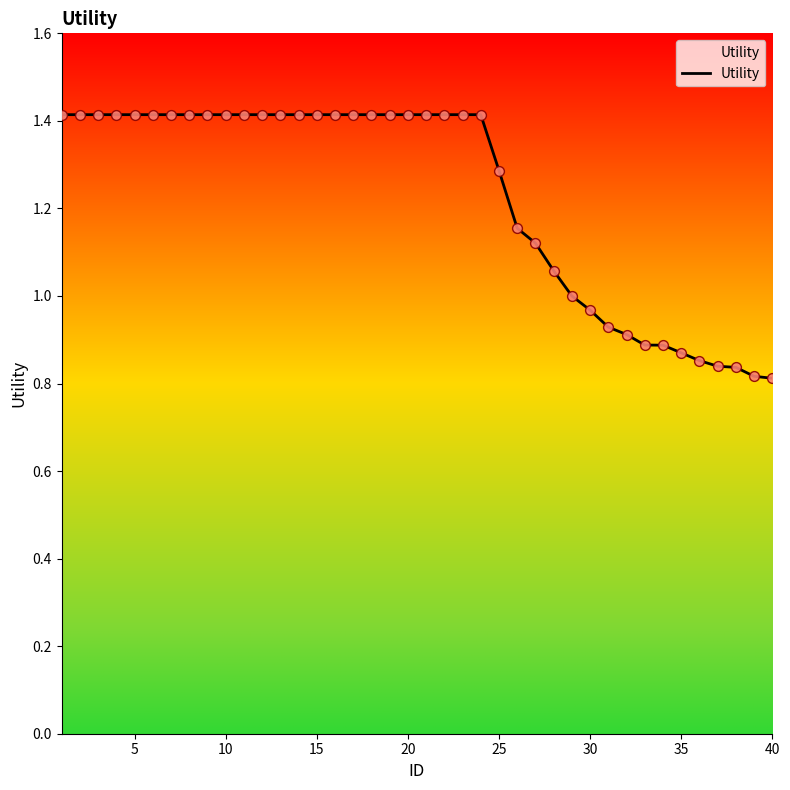

What is the greatest value displayed?

1.4